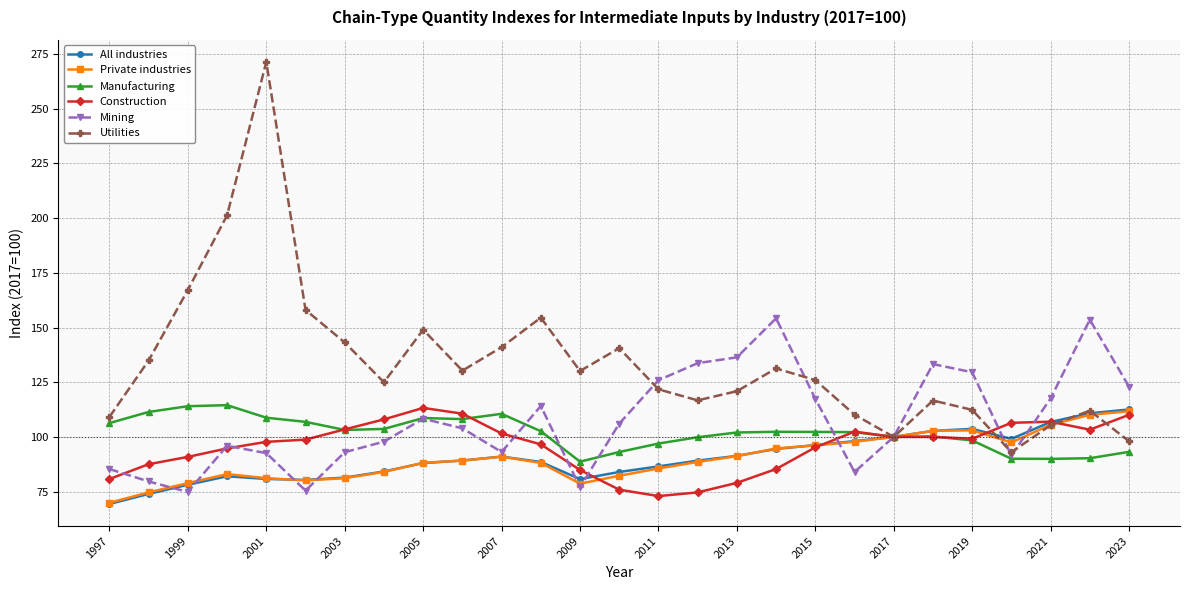

True or false: Manufacturing has more than 0 interior local peaks.

True